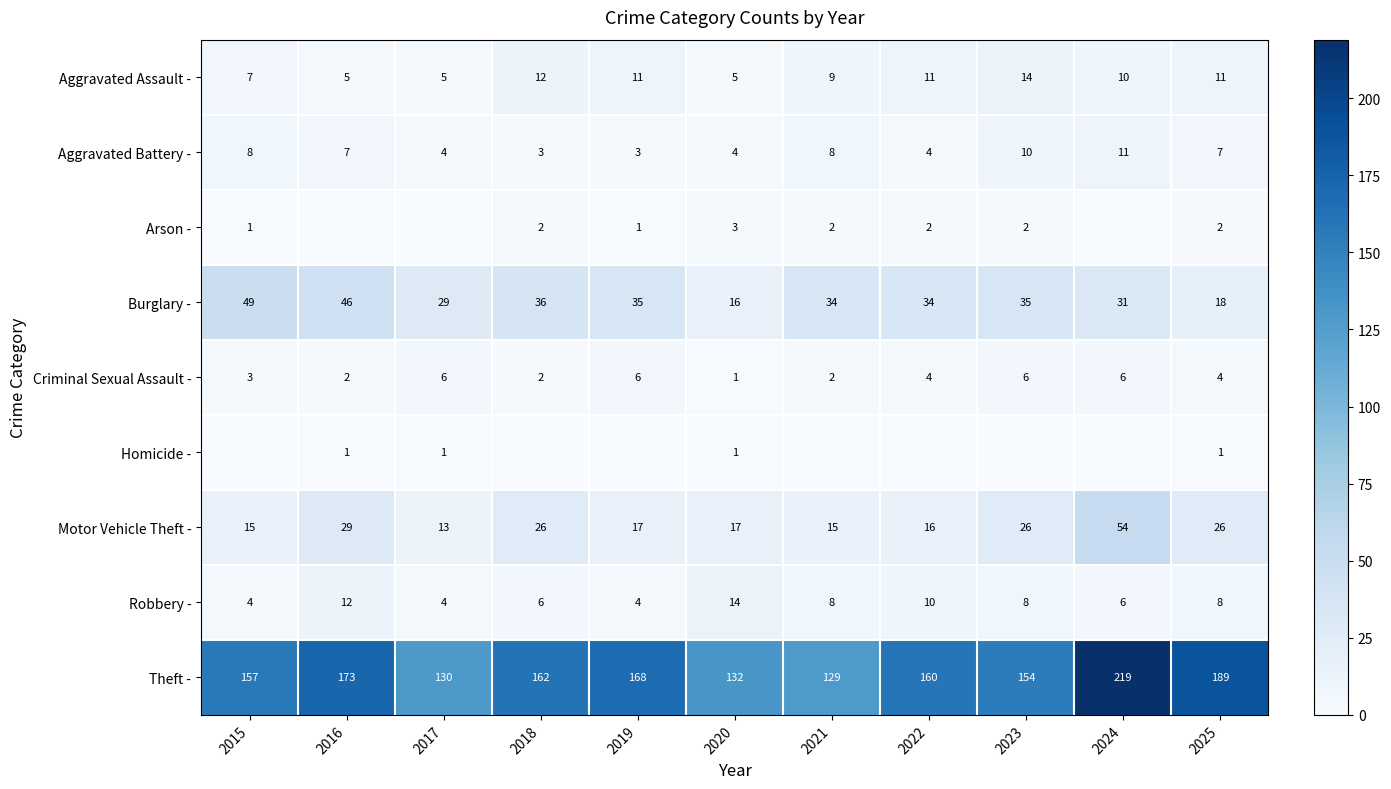

Where is Aggravated Assault - nearest to the value 9?

2021